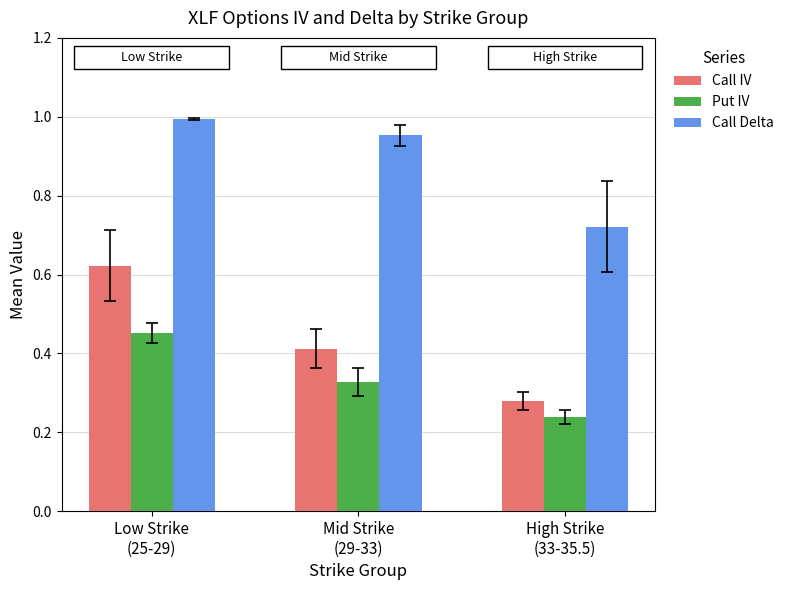

At how many categories does at least one series exceed 0?

3